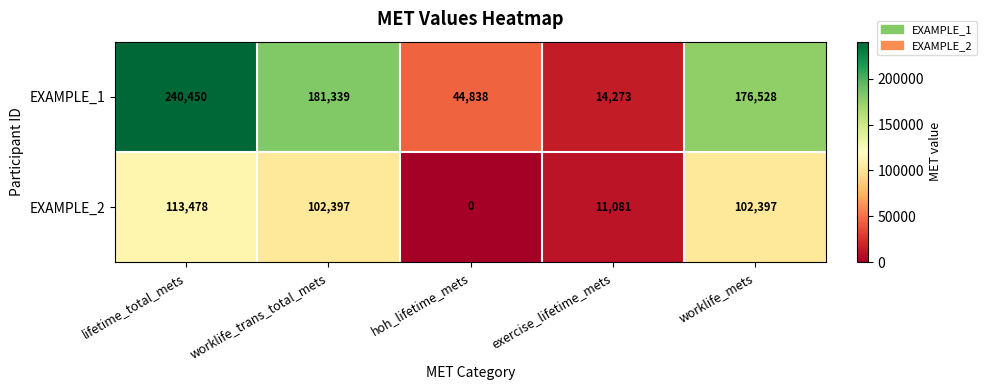

Which series has the largest total across all categories?

EXAMPLE_1